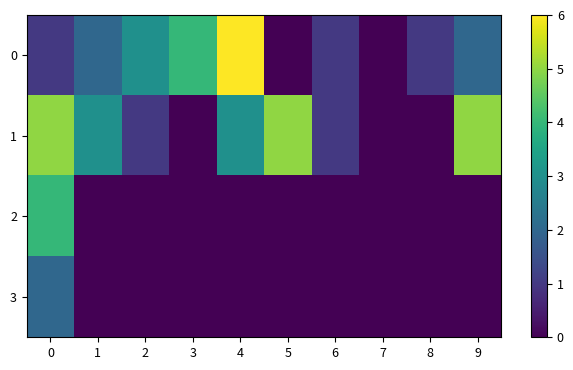

Which series changed the most between 1 and 8?

1